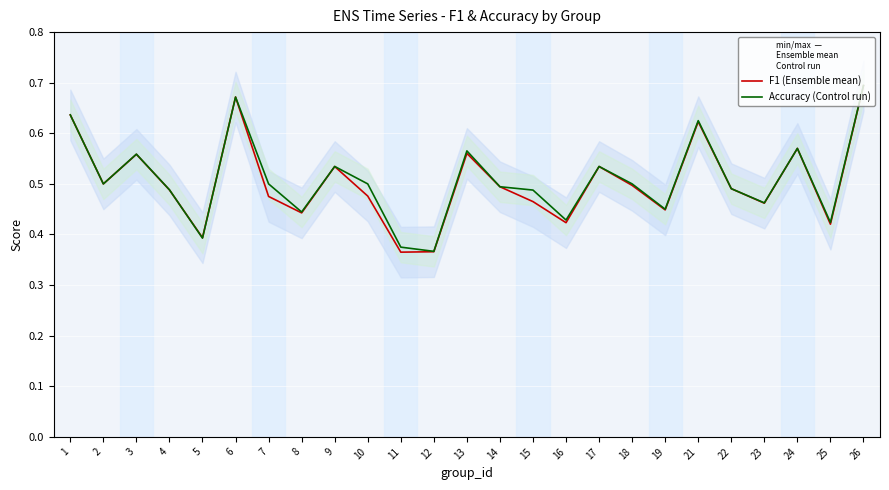

In F1 (Ensemble mean), how many points are lower than both neighbors (excluding endpoints)?

8